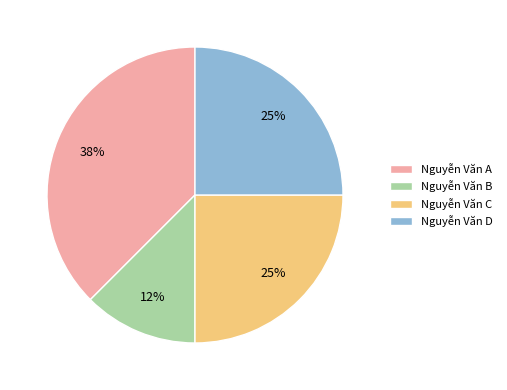

True or false: Nguyễn Văn A accounts for 29% of the total.

False